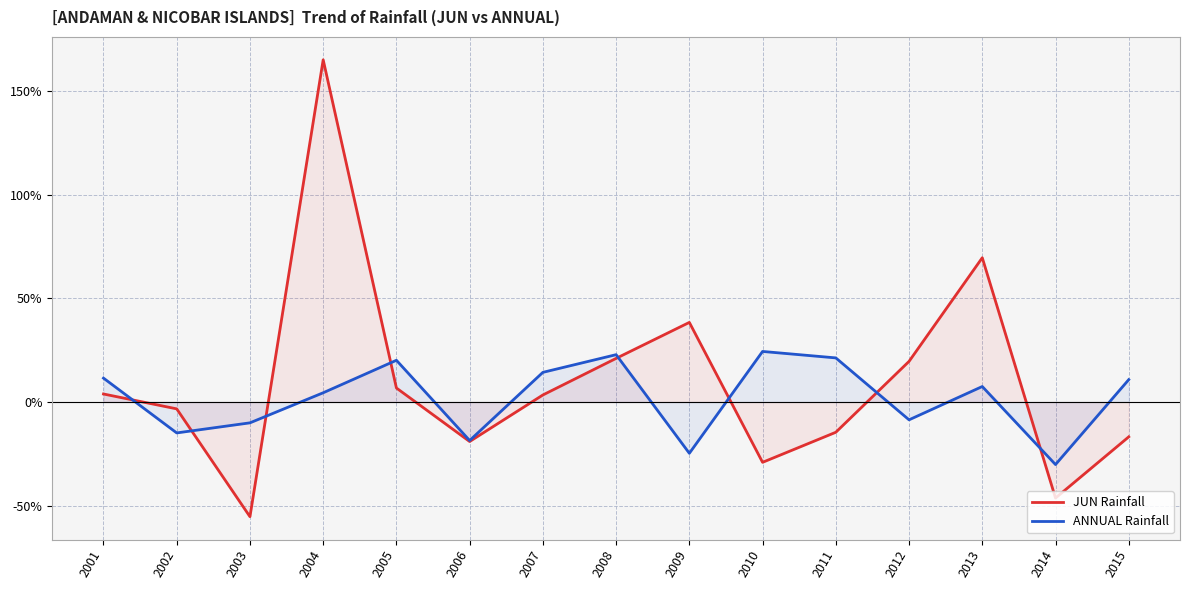

At which category does JUN Rainfall reach its first local peak?

2004